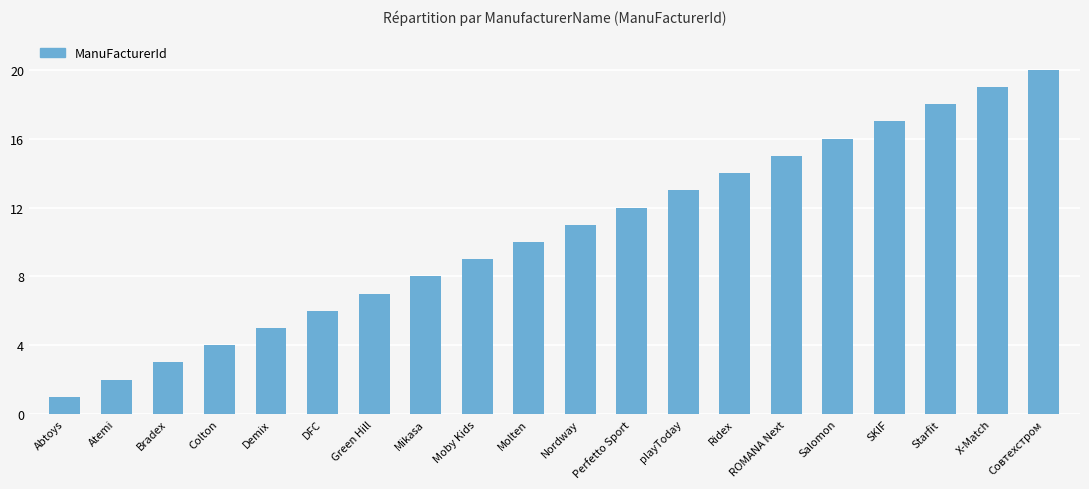

Approximately how many times larger is the value at playToday compared to Green Hill?

1.9